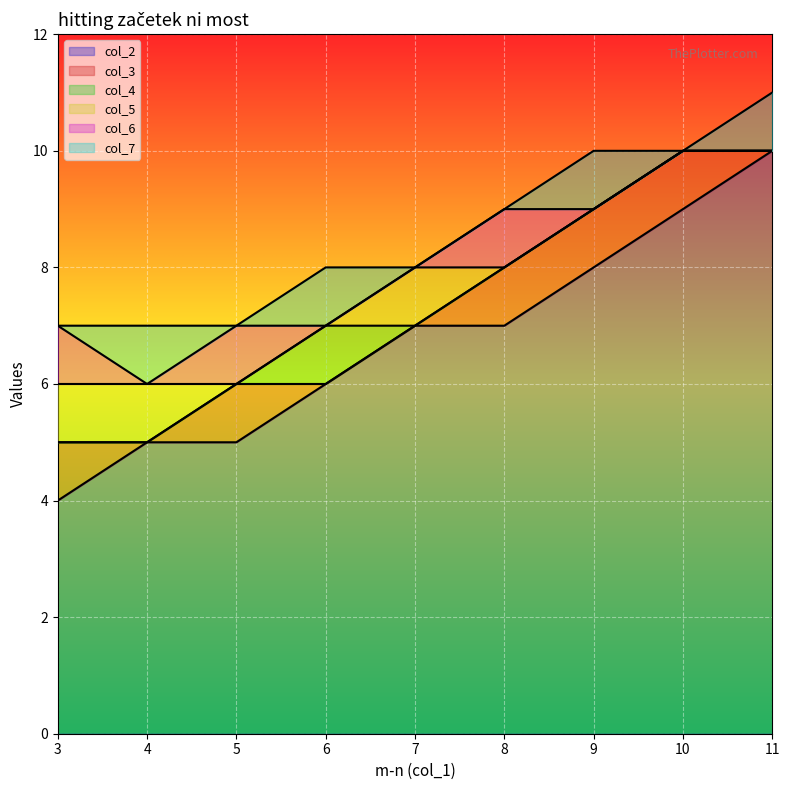

How many col_7 values are between 7 and 10?

8